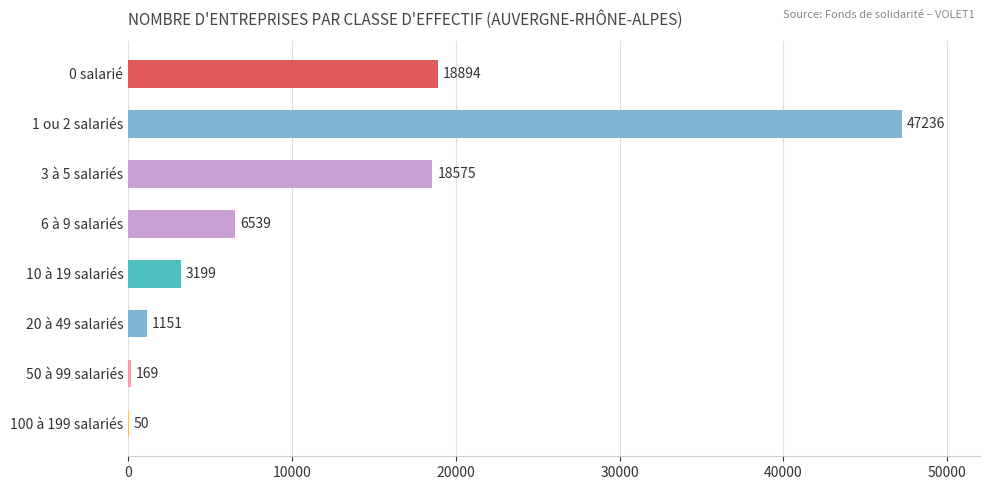

What is the sum of all values?

95813